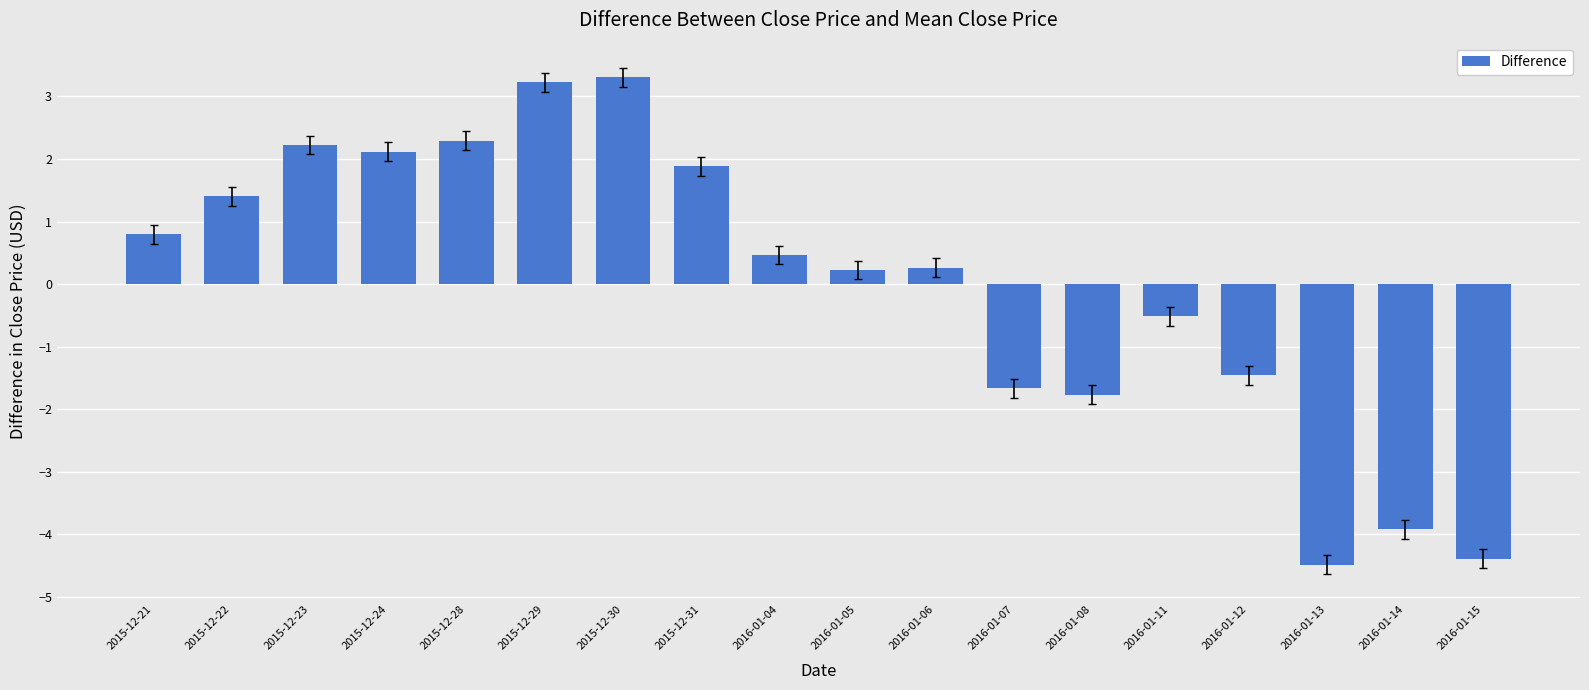

How many negative values are there?

7